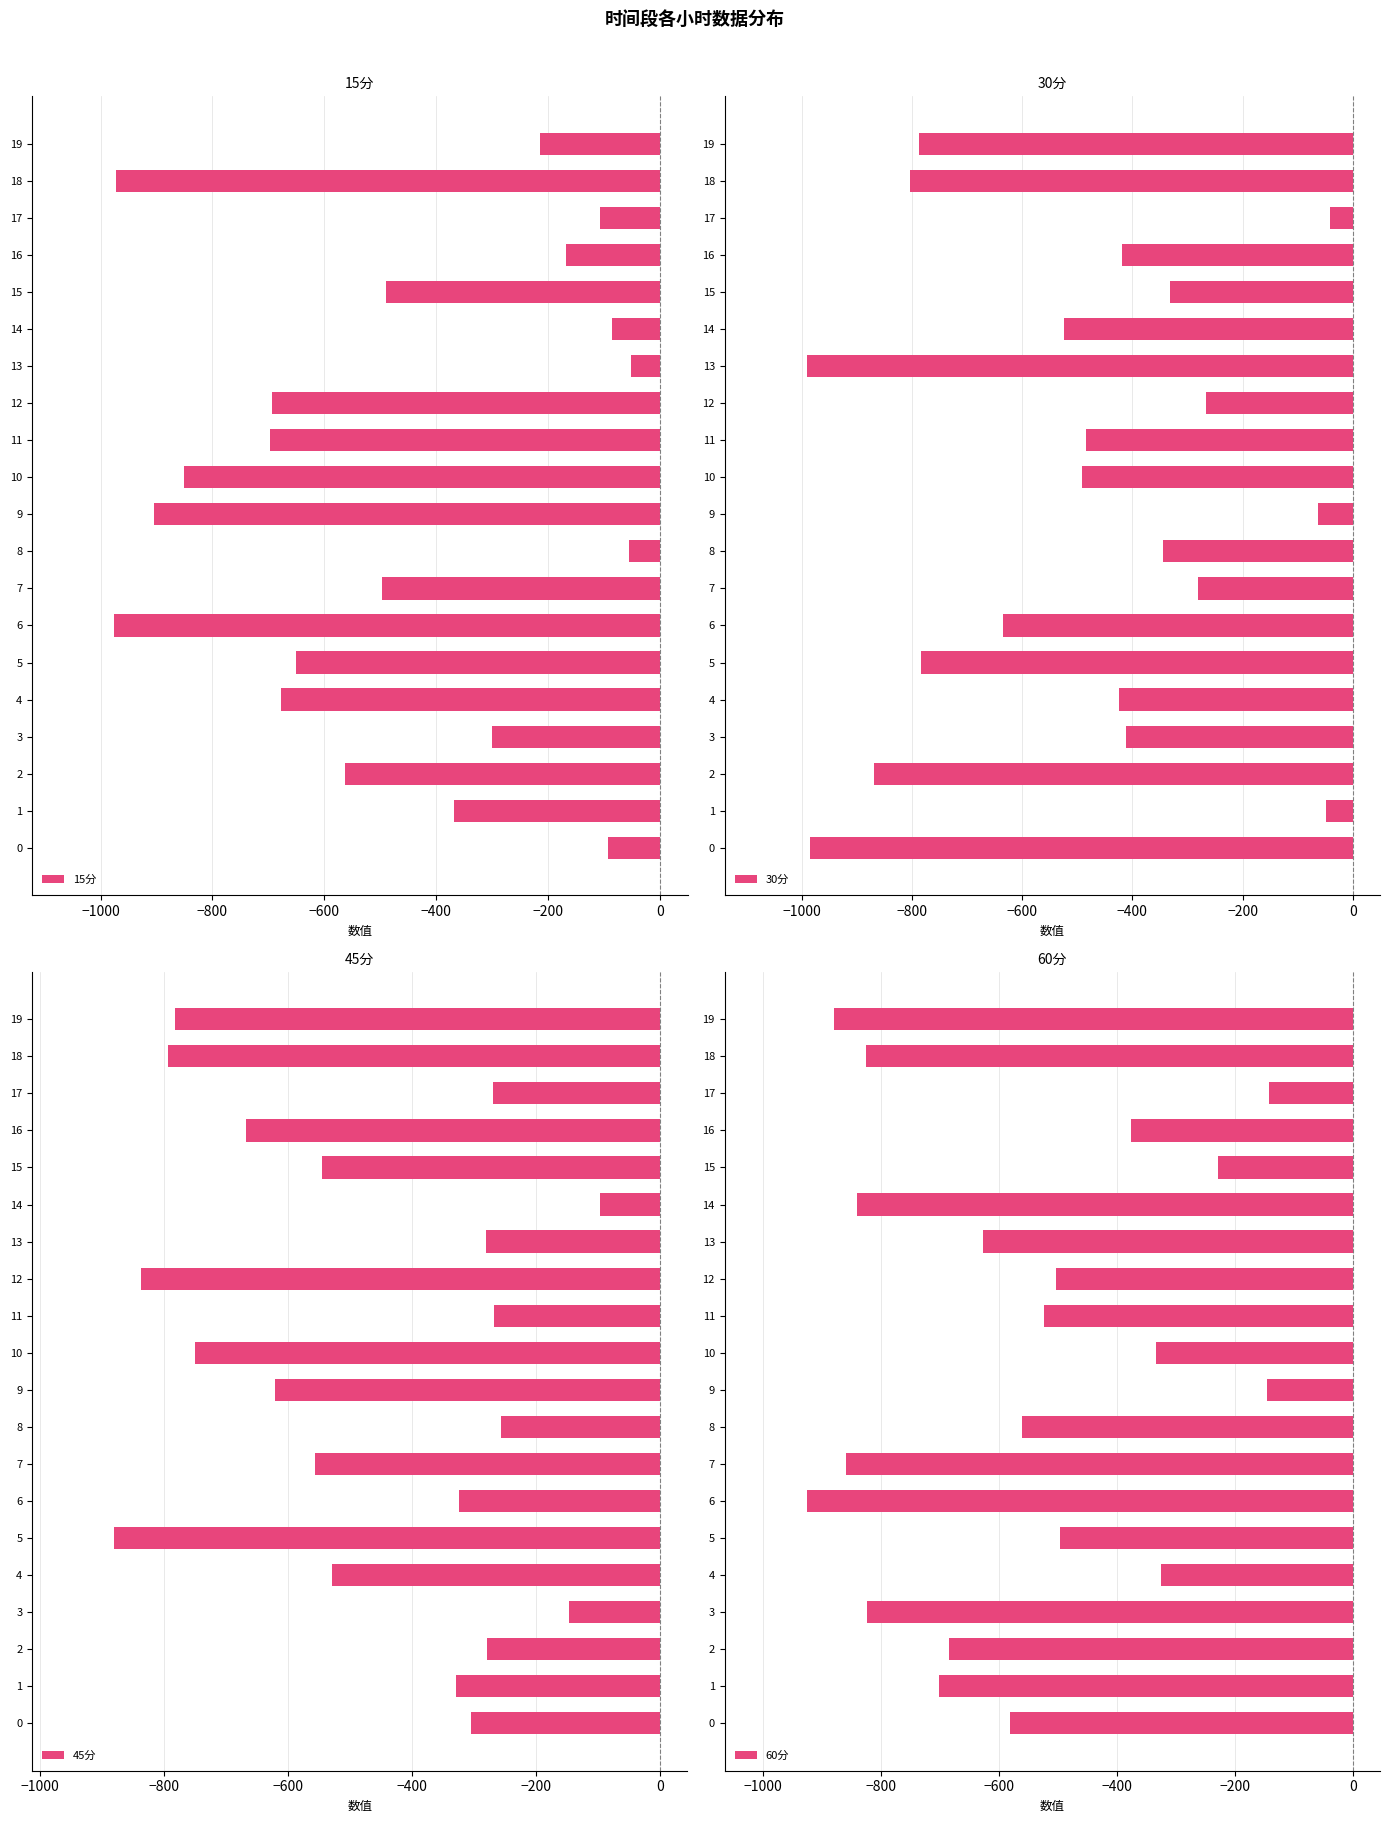

What is the label of the 12th bar from the left?

11